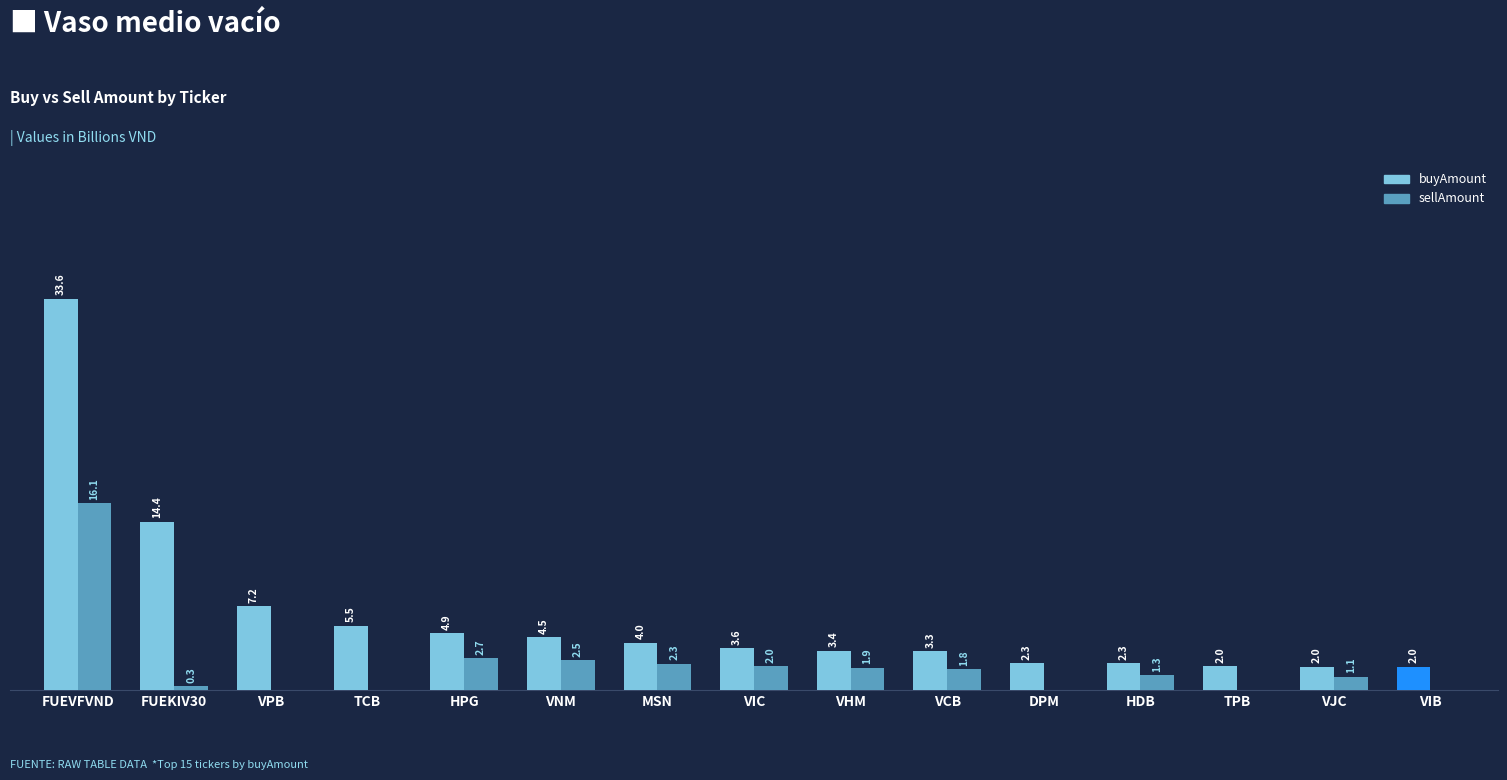

Which category has the highest value in the buyAmount series?

FUEVFVND